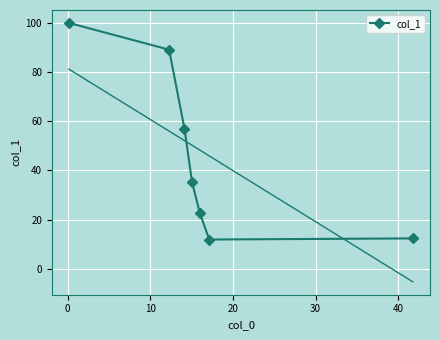

What is the difference between the second highest and minimum values?

77.2